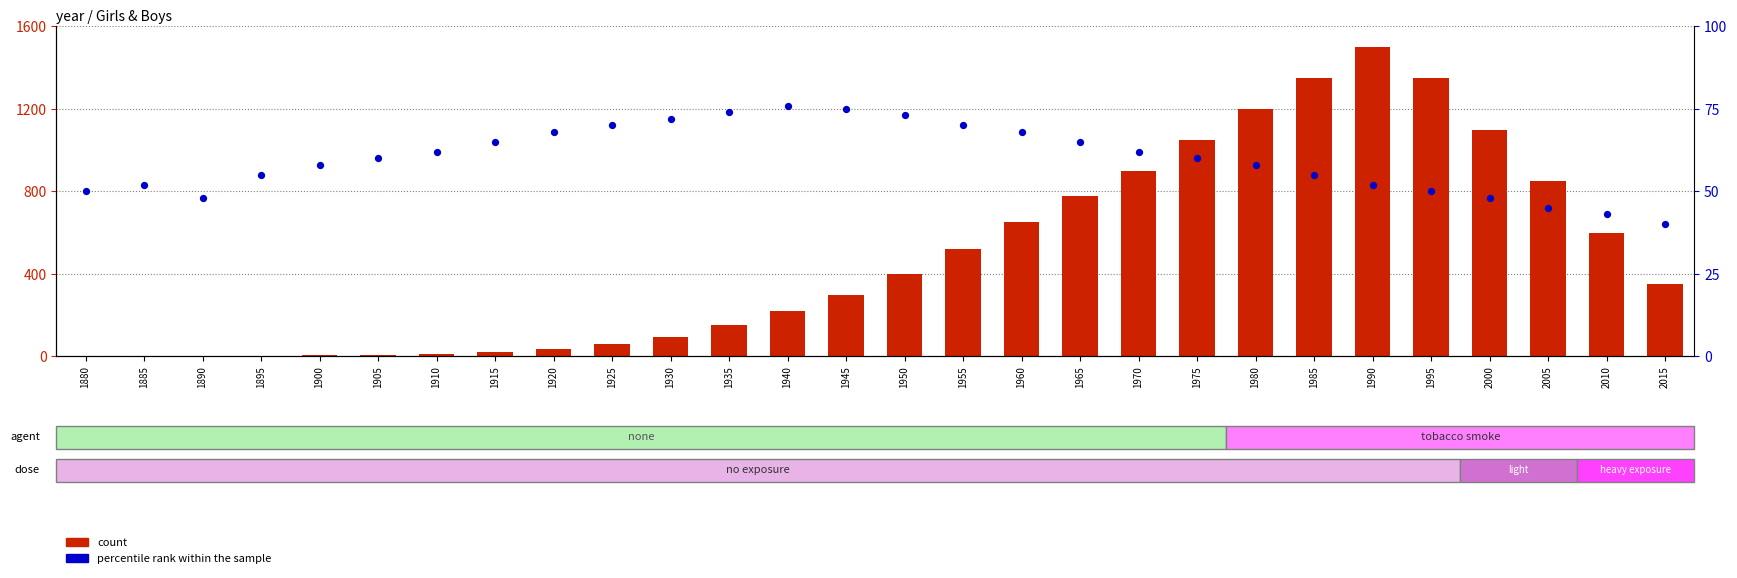

What is the total value across all series at 1885?

52